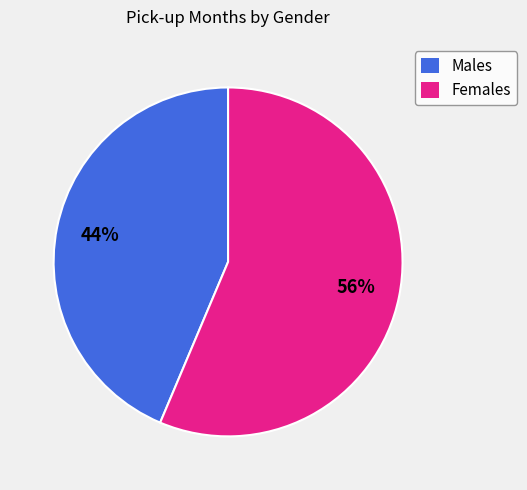

How many segments does this pie chart have?

2